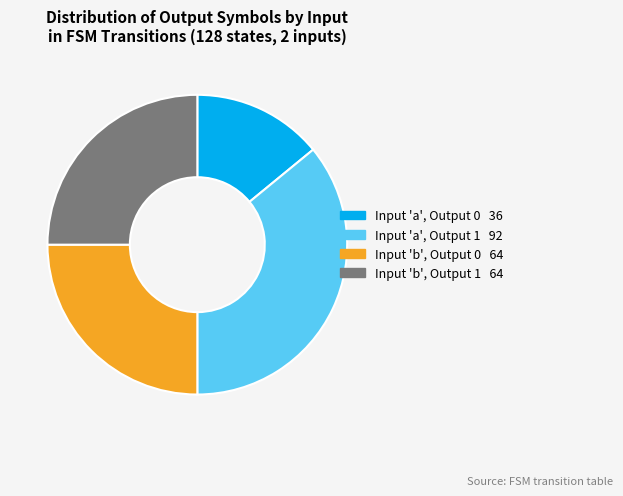

Is there a majority slice in this chart?

No